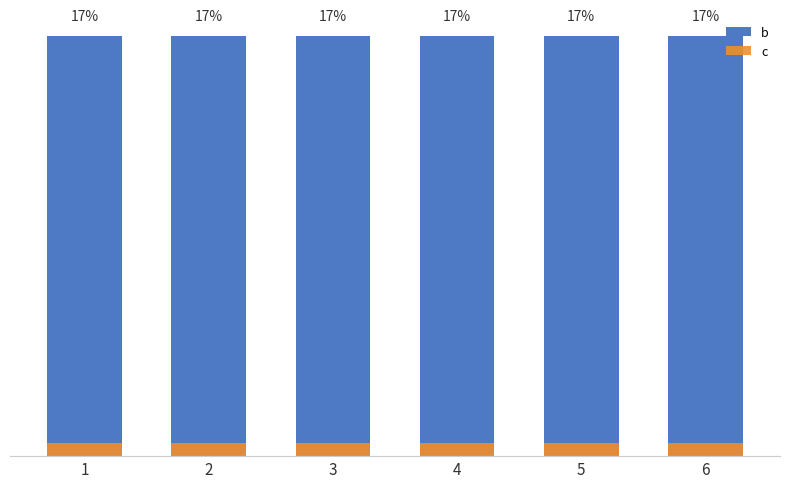

What is the minimum value shown in the chart?

75467